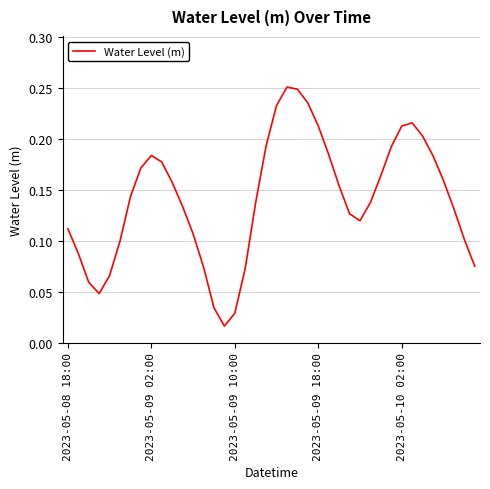

How many lines are shown in the chart?

1